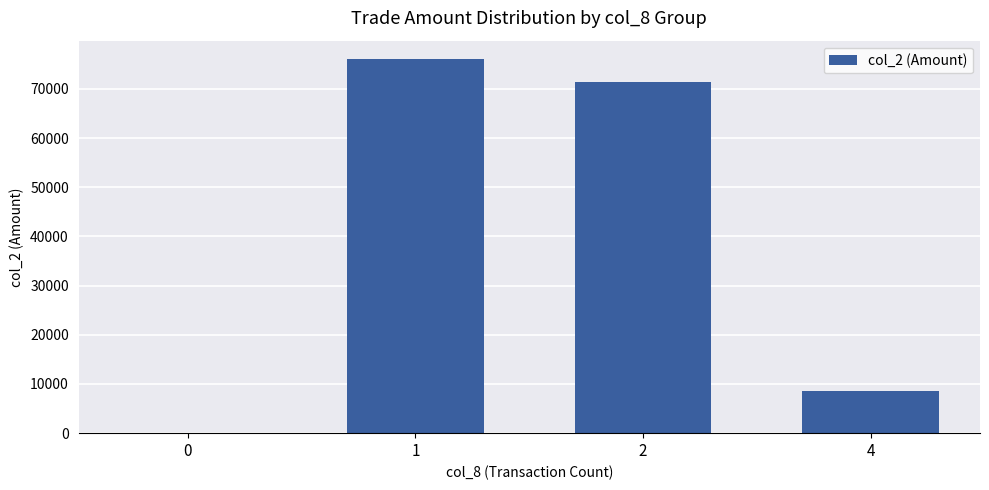

Are the bars grouped side by side (vs. stacked)?

No